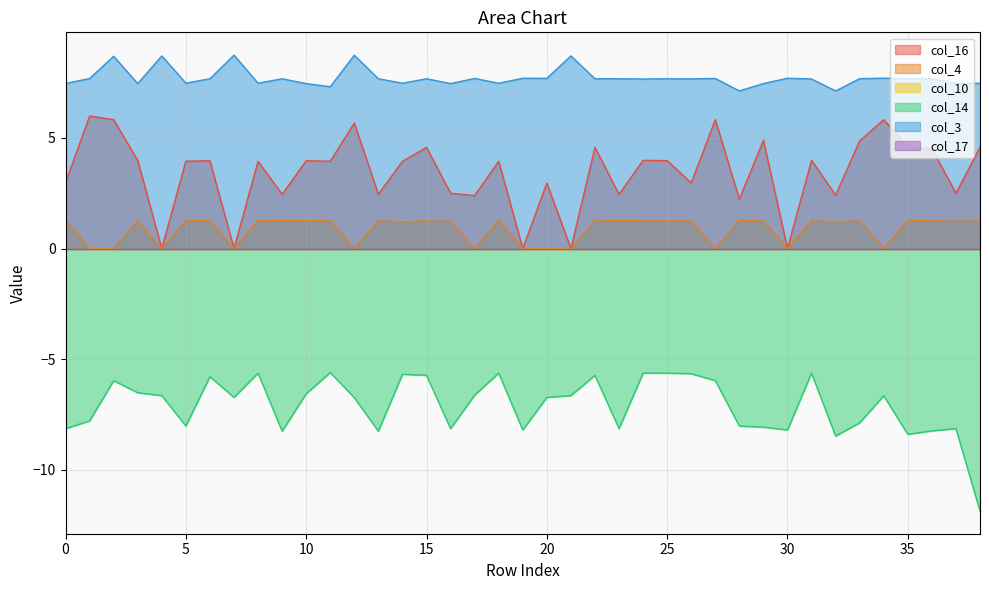

Is the value of col_4 at 7 greater than the value of col_16 at 8?

No